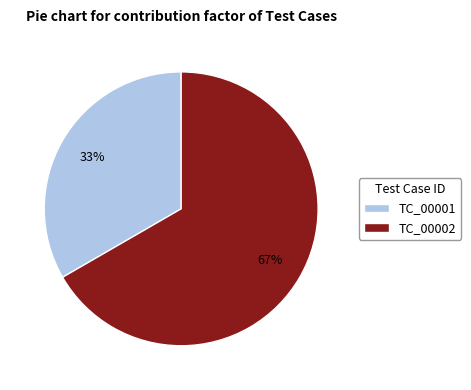

Which category has the smallest portion of the pie?

TC_00001